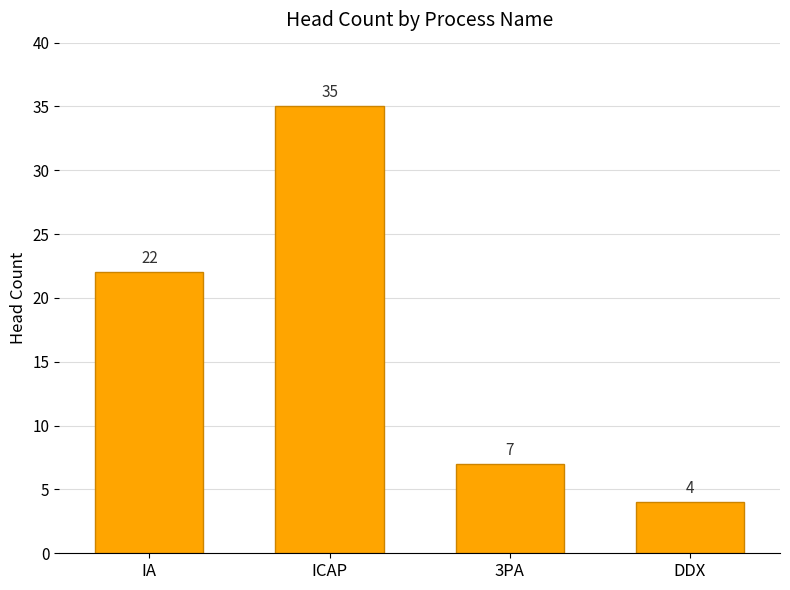

Reading right to left, list all the values displayed in this chart.

DDX=4	3PA=7	ICAP=35	IA=22